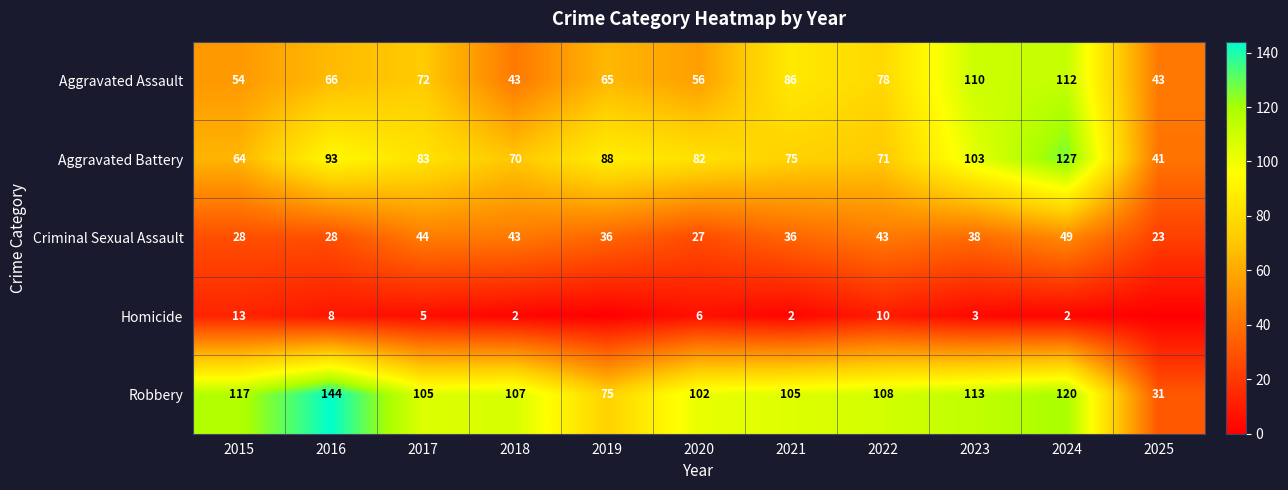

At which category is the sum across all series the highest?

2024